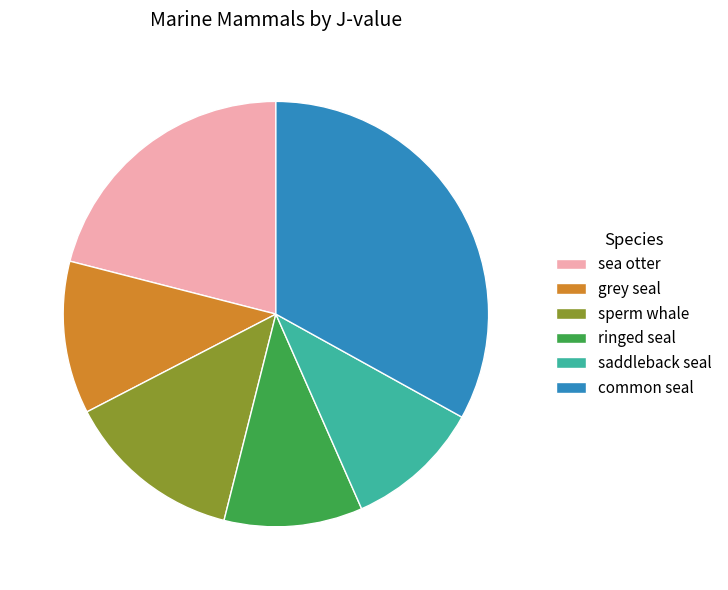

Do common seal and saddleback seal together represent more than half of the pie?

No